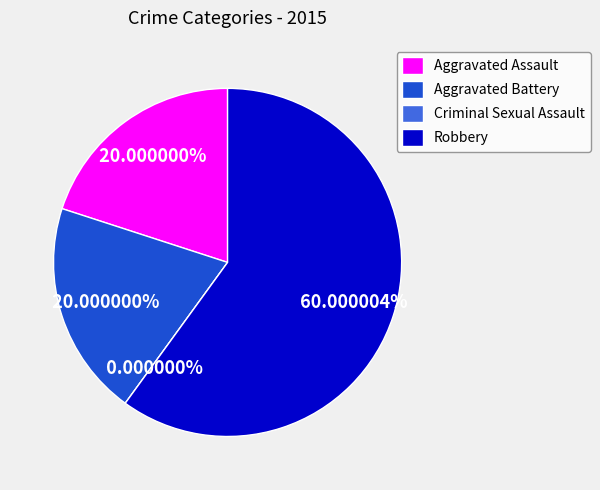

Which has a higher value, Aggravated Battery or Criminal Sexual Assault?

Aggravated Battery